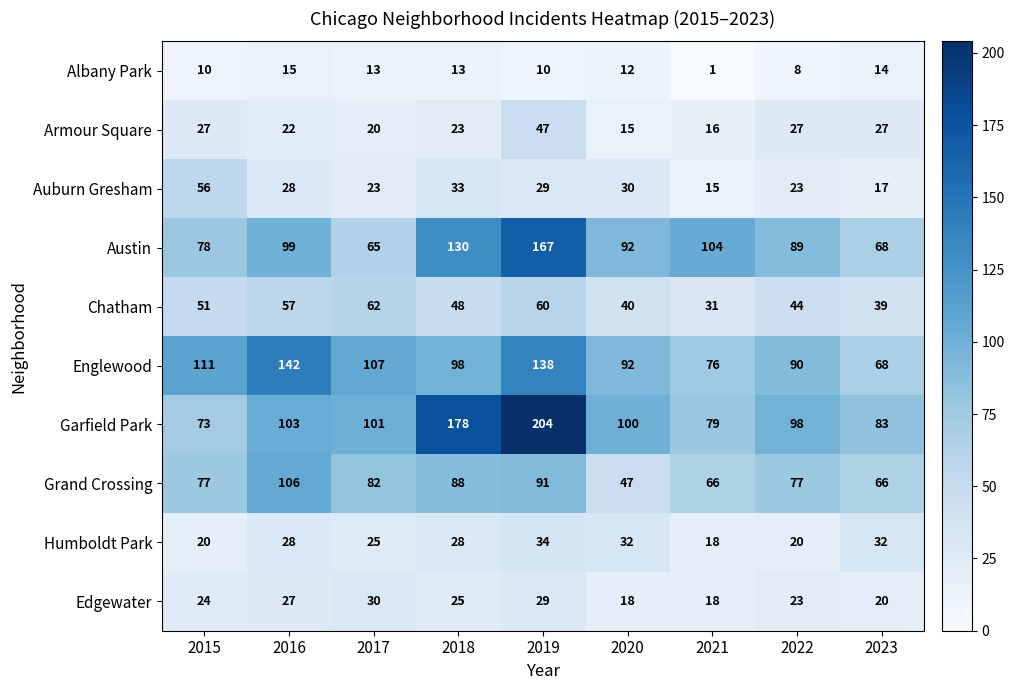

What is the difference between the Grand Crossing values at 2020 and 2016?

59